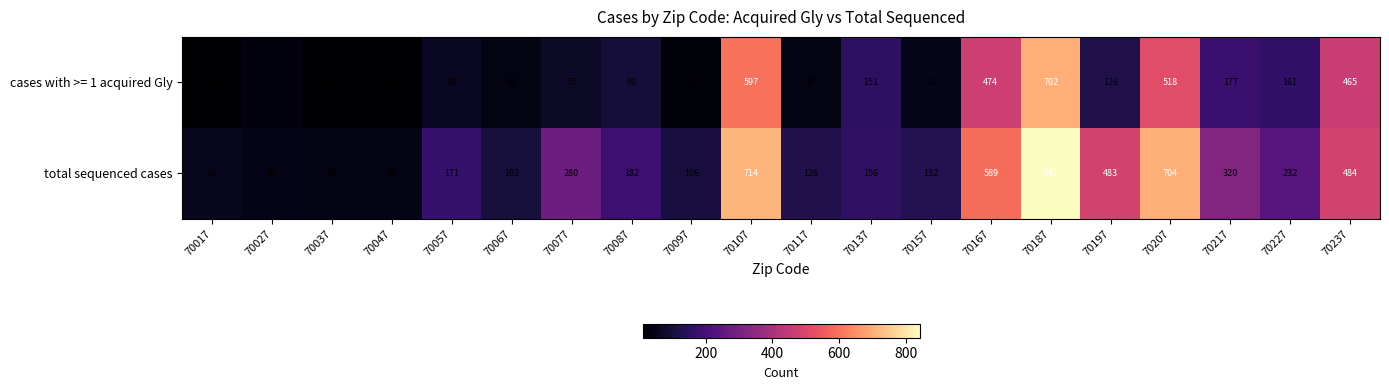

At which label is cases with >= 1 acquired Gly closest to 356?

70237